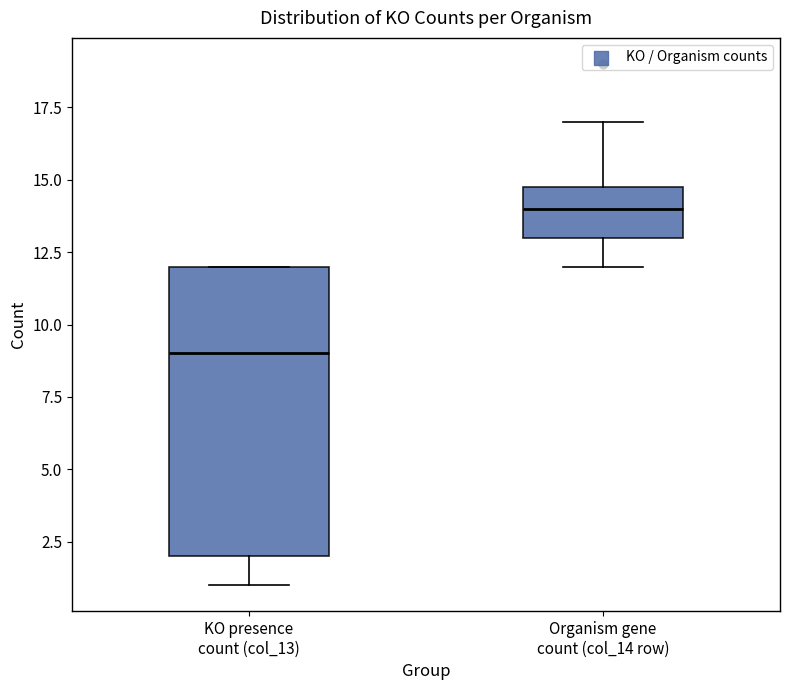

Reading left to right, read every box against the y-axis: the position of its median line, the range the box covers, and the ends of its whiskers. The values are not printed on the chart, so give them approximately, as read against the axis.

KO presence count (col_13): median 9, box 2 to 12, whiskers 1 to 12
Organism gene count (col_14 row): median 14, box 13 to 15, whiskers 12 to 17